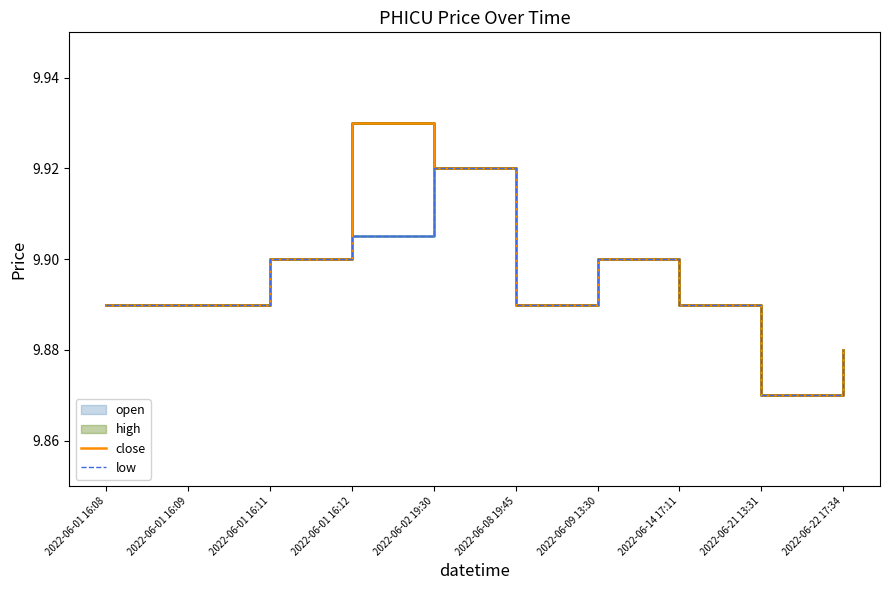

Which has a higher value, 2022-06-02 19:30 or 2022-06-09 13:30?

2022-06-02 19:30